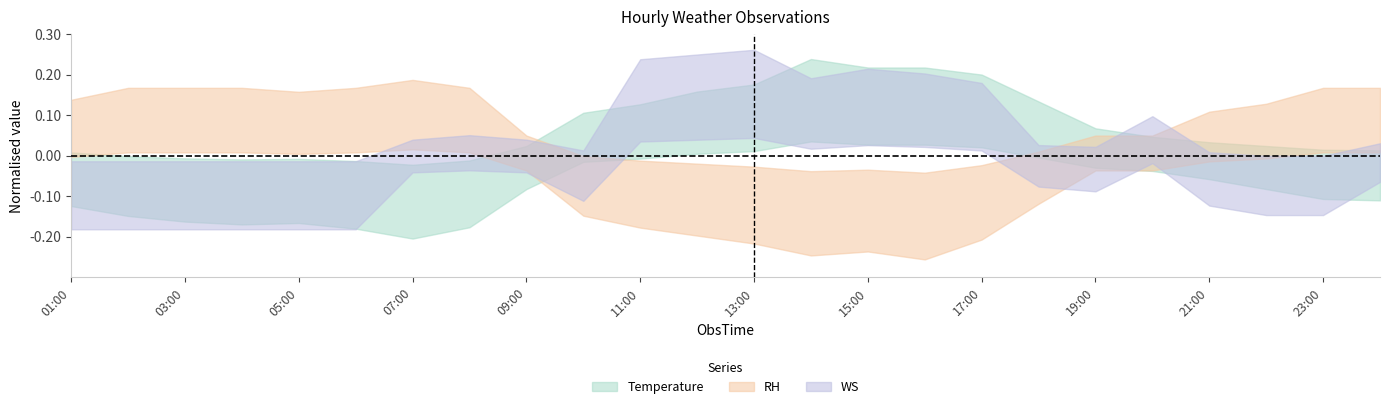

How many data points in WS are less than 0?

15